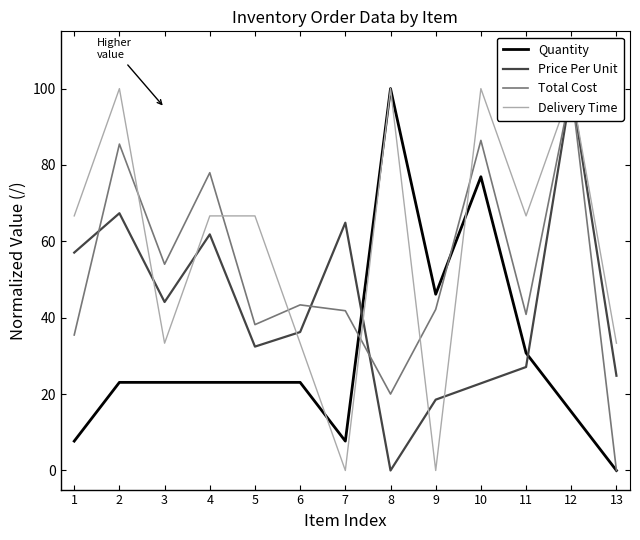

How many times do Total Cost and Delivery Time cross each other?

6